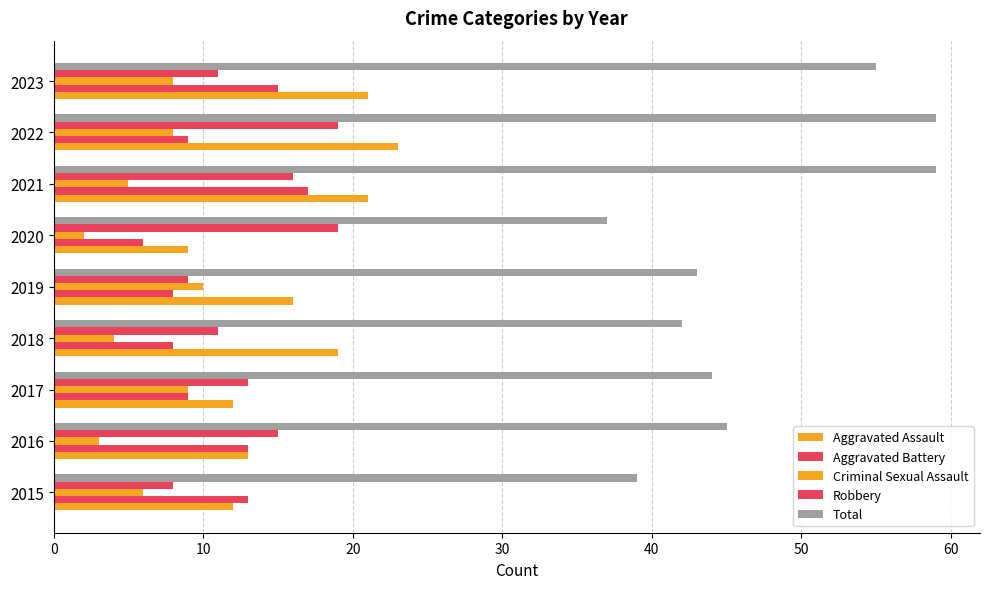

How many series are shown in this chart?

5